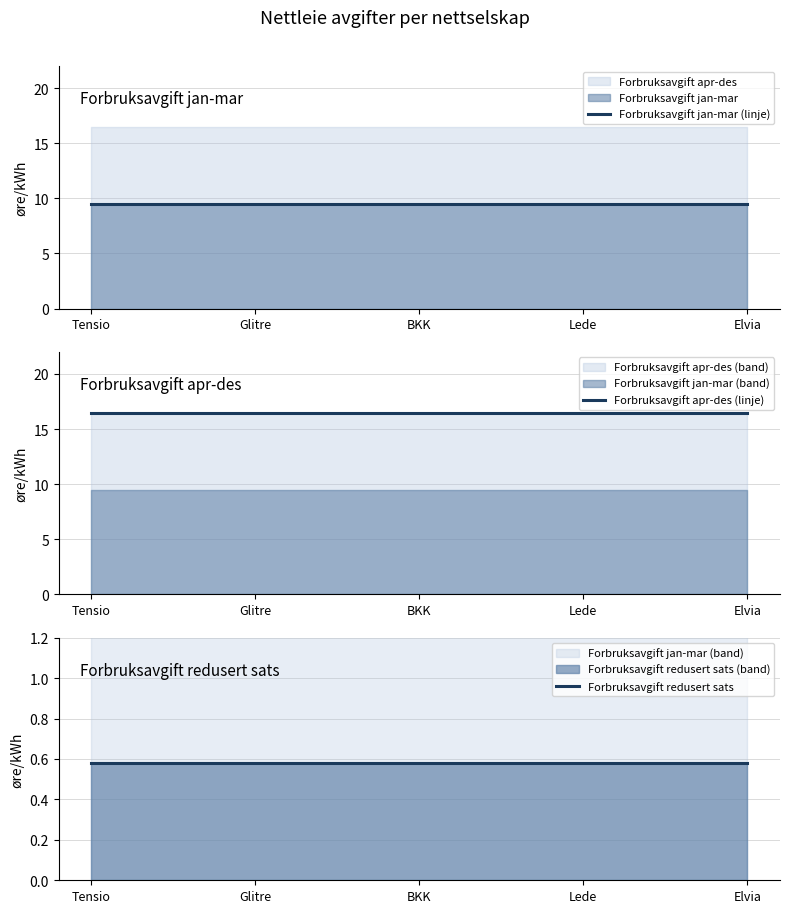

Is the value of Forbruksavgift apr-des (linje) at Elvia greater than the value of Forbruksavgift redusert sats at Glitre?

Yes